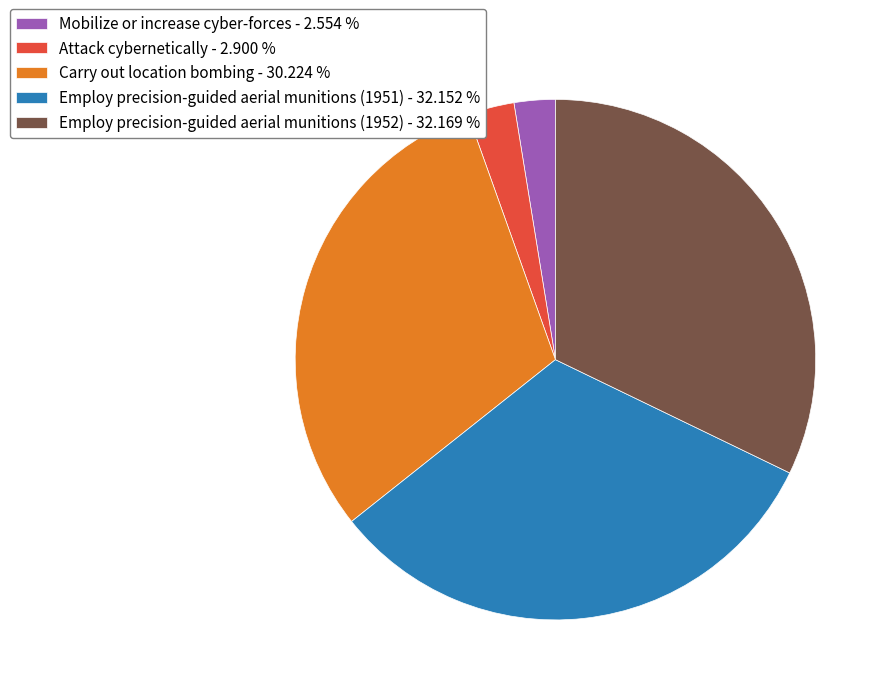

Is the sum of Mobilize or increase cyber-forces and Employ precision-guided aerial munitions (1951) greater than half?

No